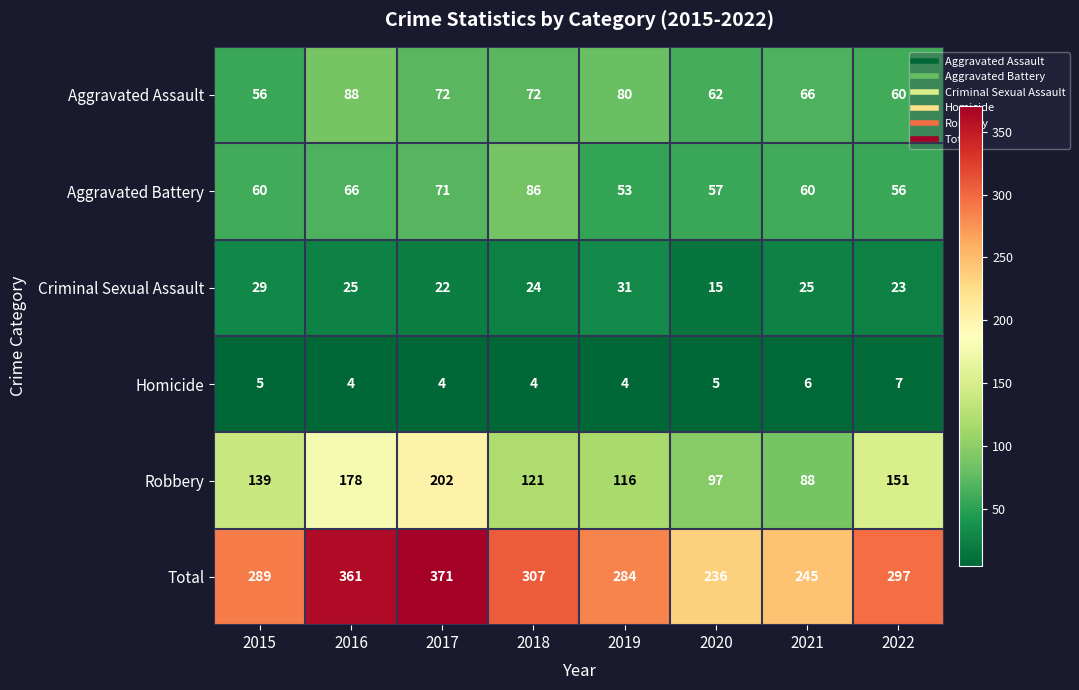

At which label does Robbery reach its minimum?

2021